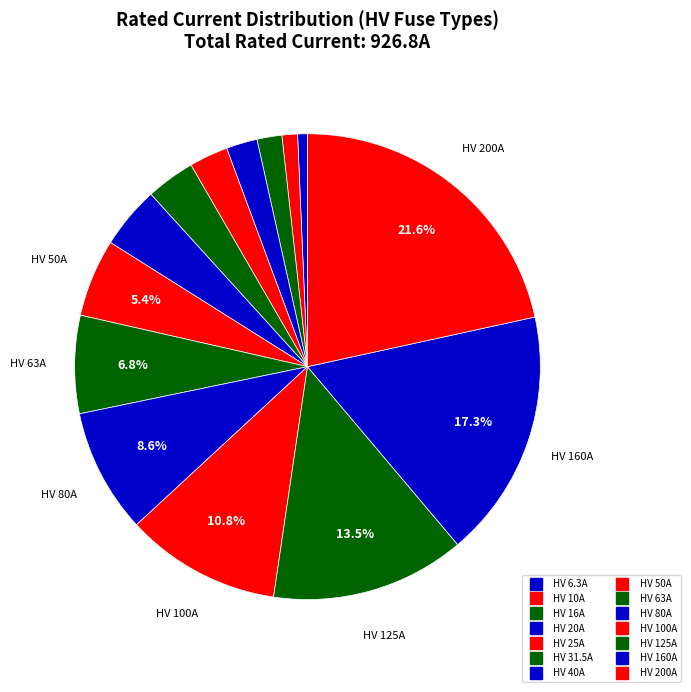

Is it true that HV 16A is 2% of the pie?

True